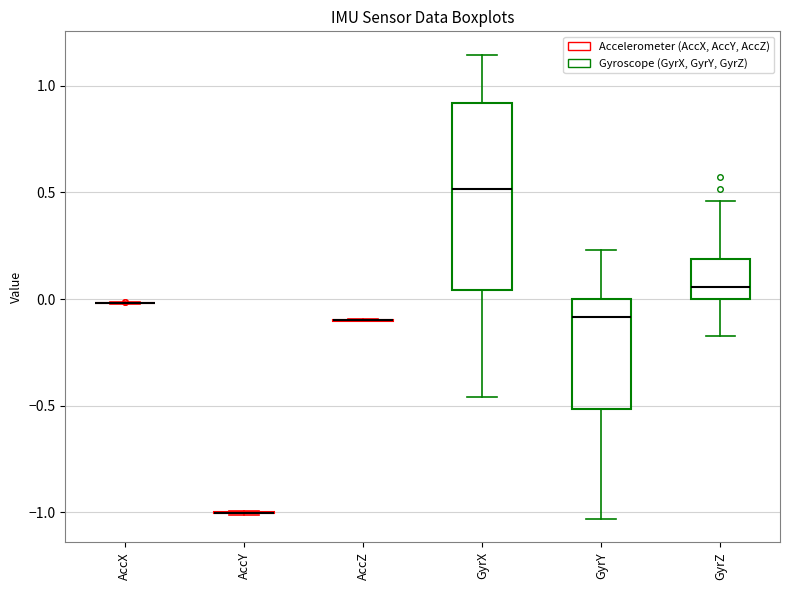

Reading left to right, read every box against the y-axis: the position of its median line, the range the box covers, and the ends of its whiskers. The values are not printed on the chart, so give them approximately, as read against the axis.

AccX: box collapsed to a line at 0.00, whiskers 0.00 to 0.00
AccY: box collapsed to a line at -1.00, whiskers -1.00 to -1.00
AccZ: box collapsed to a line at -0.10, whiskers -0.10 to -0.10
GyrX: median 0.50, box 0.05 to 0.90, whiskers -0.45 to 1.15
GyrY: median -0.10, box -0.50 to 0.00, whiskers -1.05 to 0.25
GyrZ: median 0.05, box 0.00 to 0.20, whiskers -0.15 to 0.45